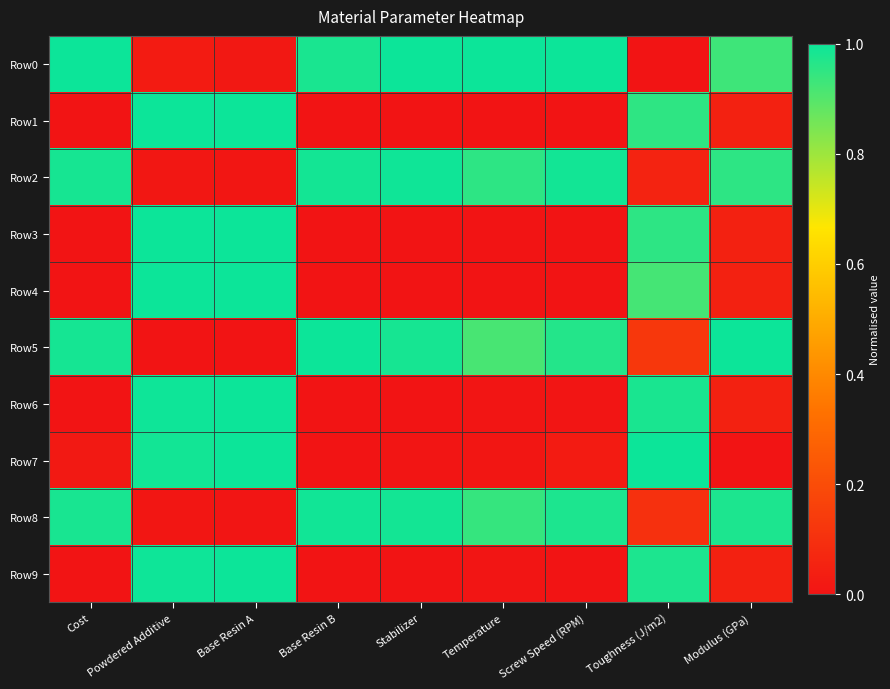

At how many categories does at least one series exceed 0?

9